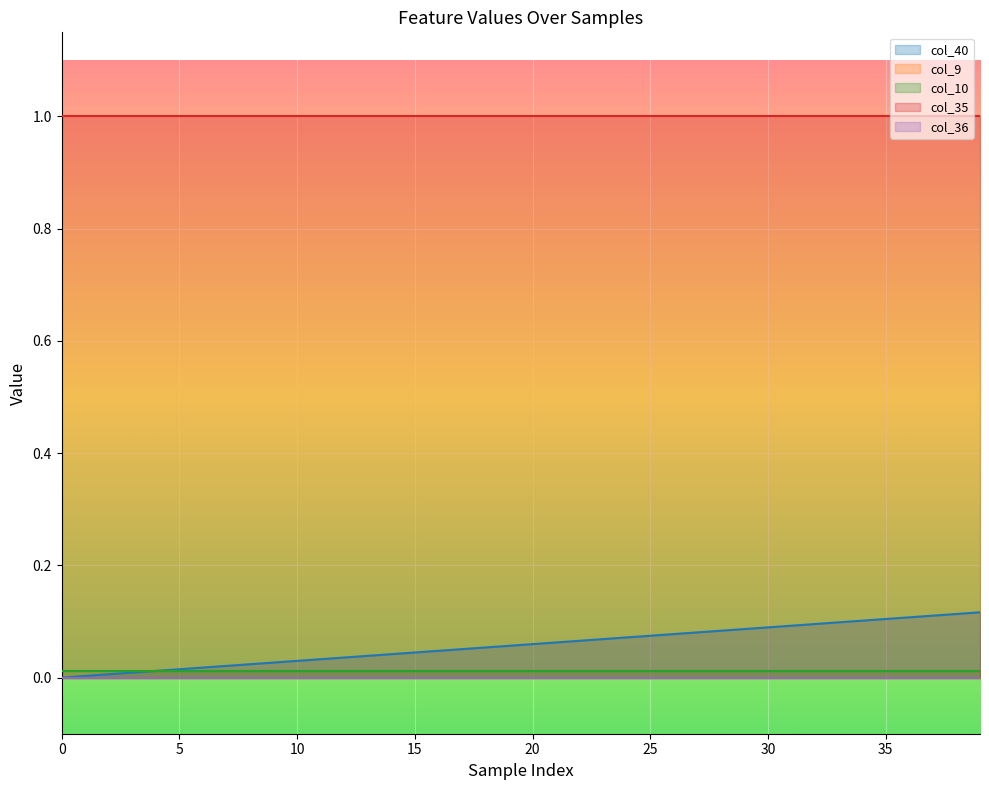

Rank the series at 24 from highest to lowest value.

col_35 line, col_40 line, col_10 line, col_9 line, col_36 line